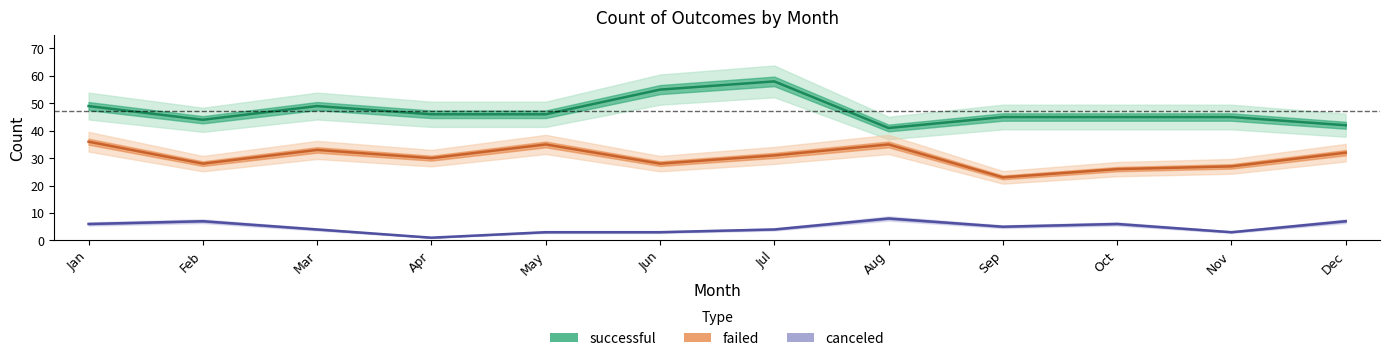

What are all the series names shown in the legend?

successful, failed, canceled